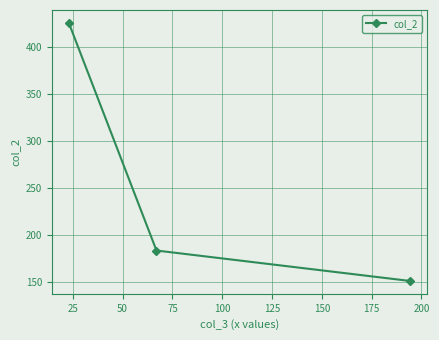

What is the difference between the second highest and minimum values?

32.3